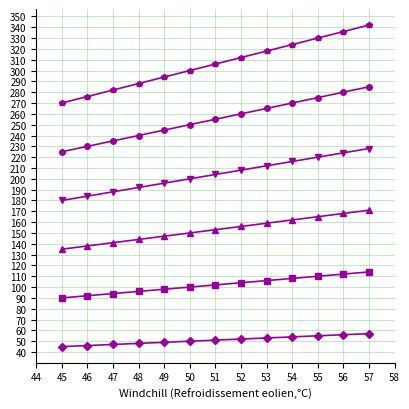

What is the greatest value displayed?

342